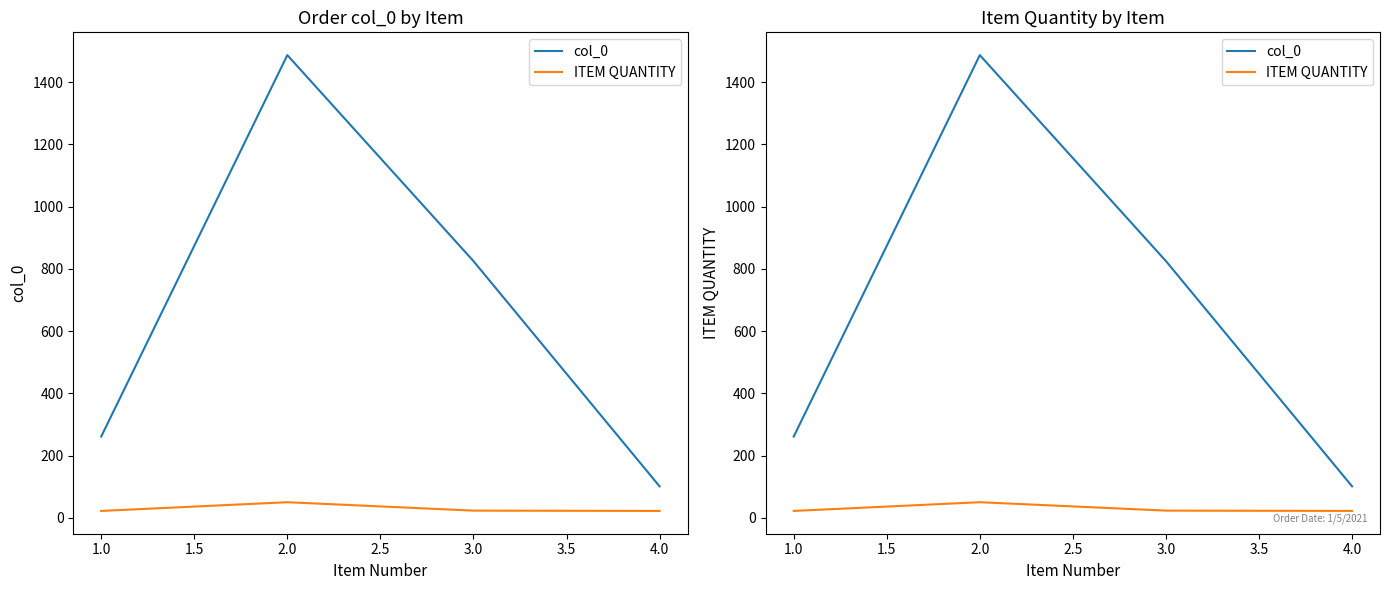

Which series has the largest total across all categories?

col_0